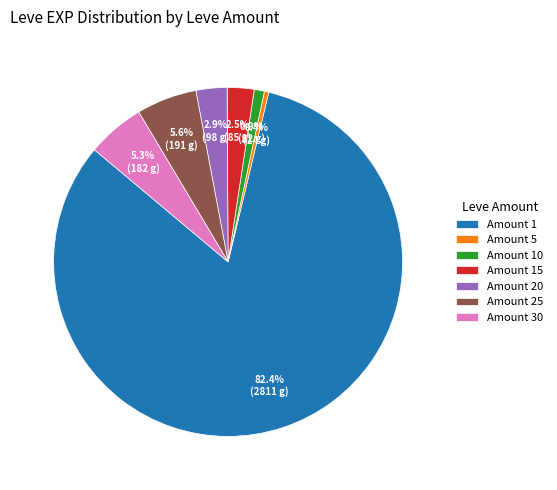

Which slice is the largest?

Amount 1